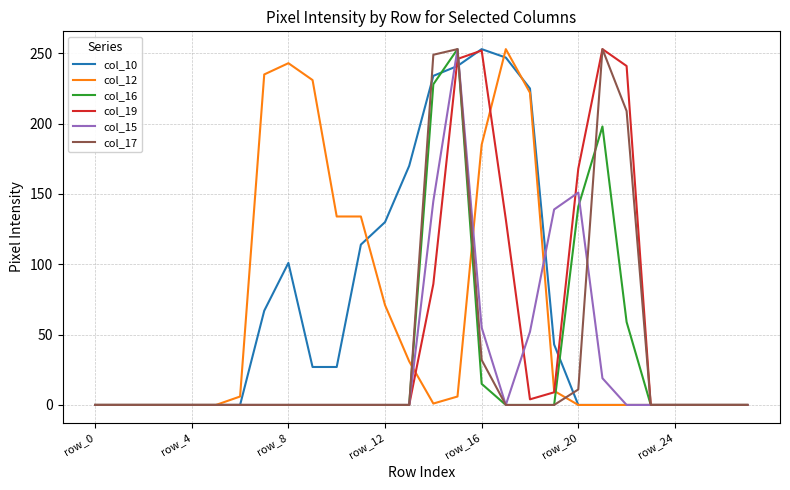

What is the maximum value shown in the chart?

253